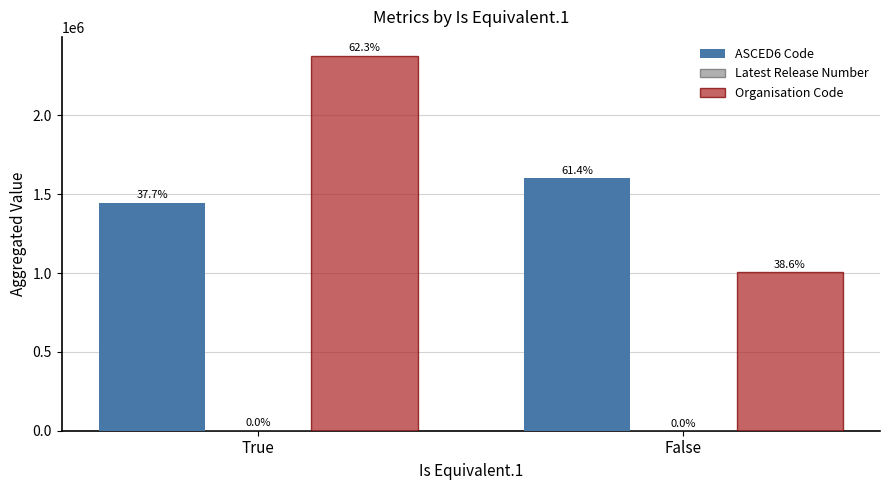

What is the highest value of the ASCED6 Code series?

1604430